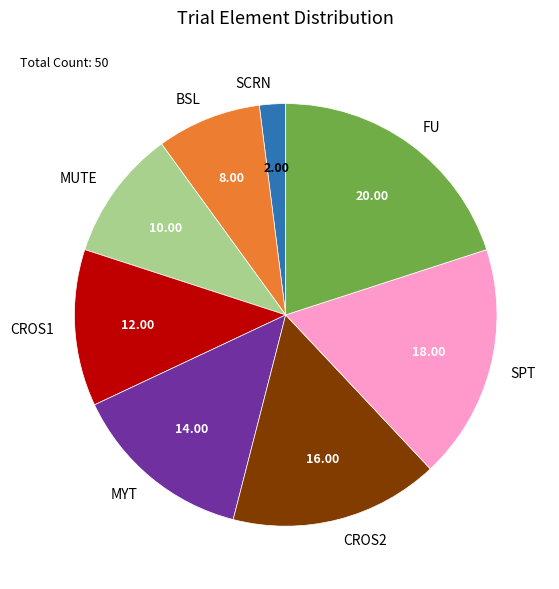

Is the sum of CROS1 and SPT greater than half?

No